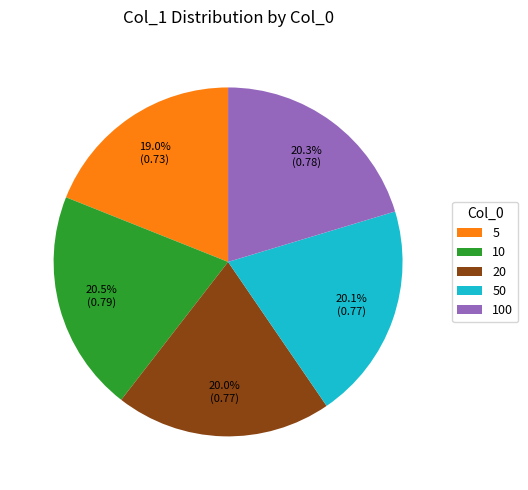

What is the total percentage of 50 and 5?

39.1%